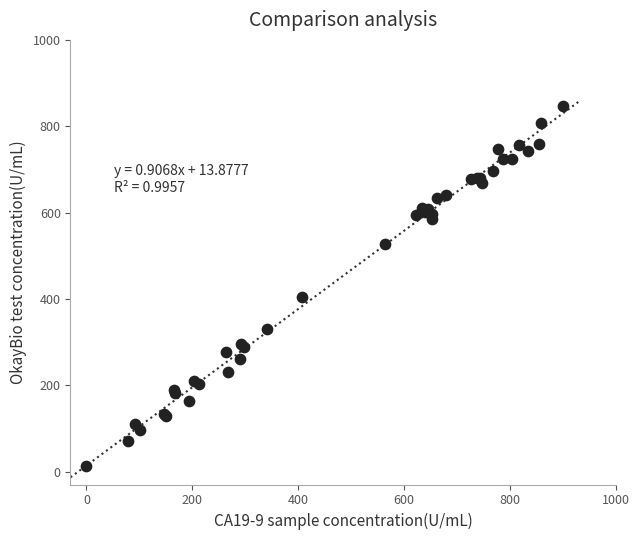

What Y value in the scatter plot is closest to 429?

403.6